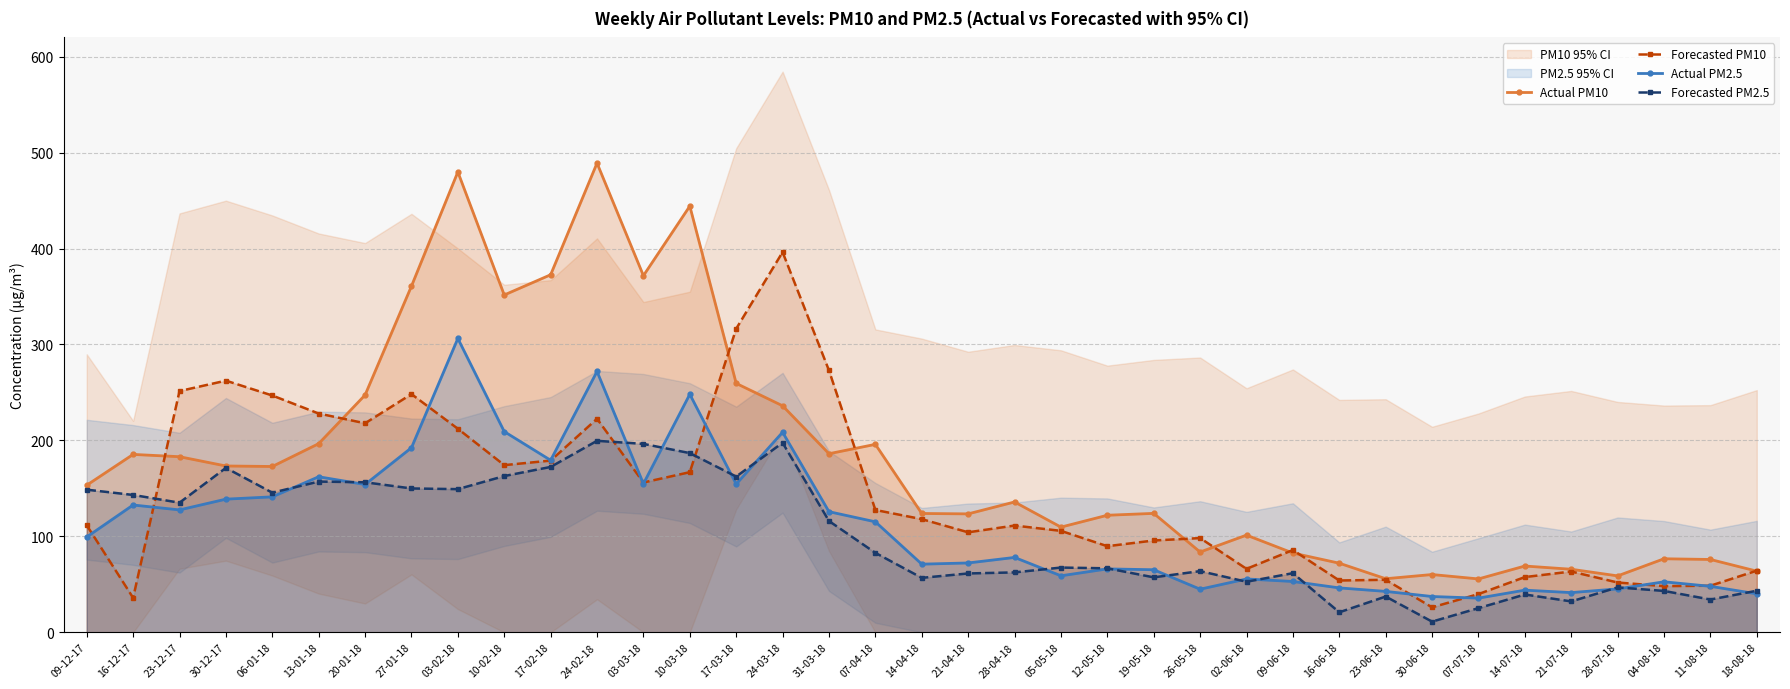

What is the total value across all series at 27-01-18?

951.4